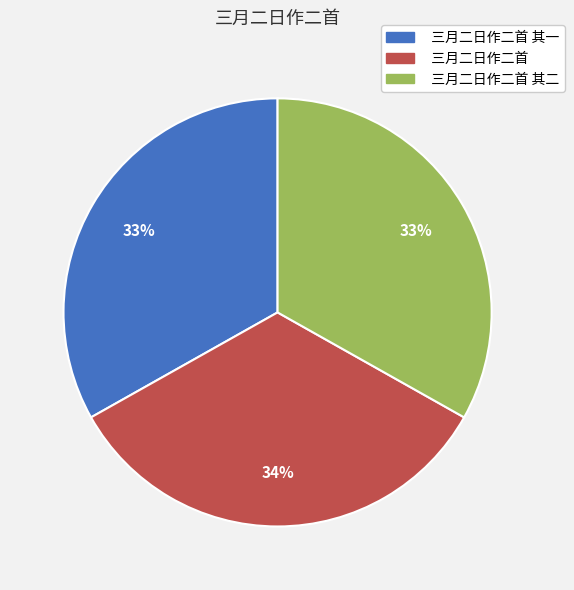

Which slice is the largest?

三月二日作二首